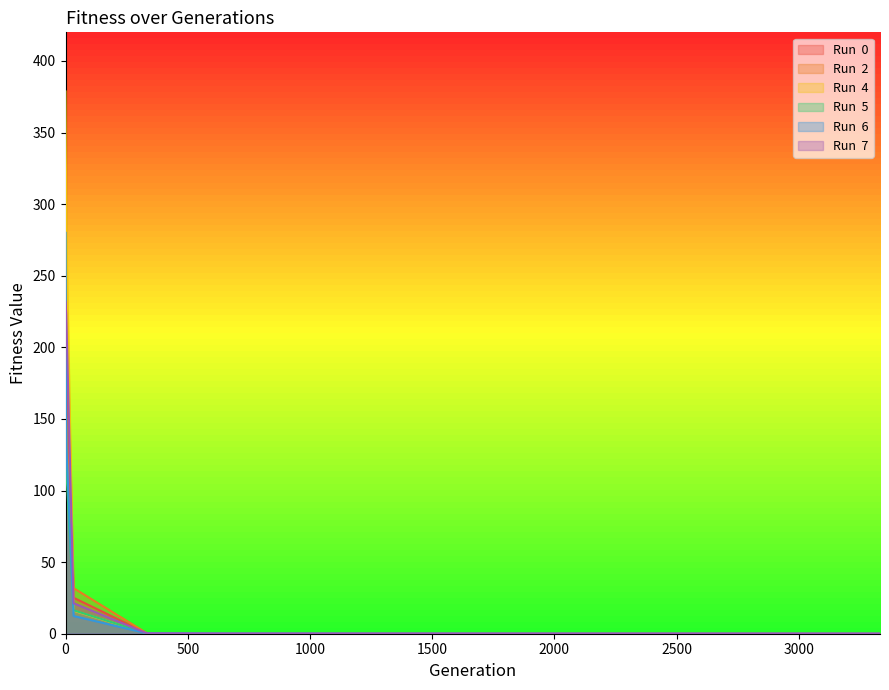

Which has a higher value, 33 or 1666?

33